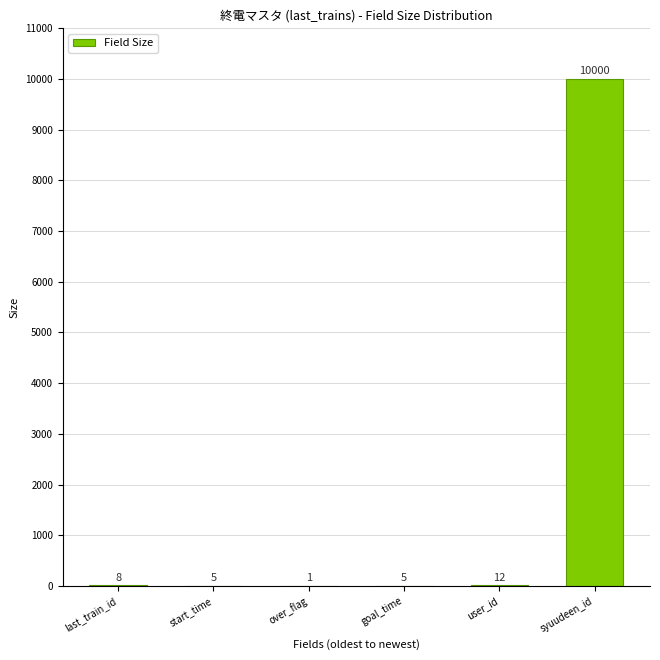

Reading left to right, what are all the values shown in this chart?

last_train_id=8	start_time=5	over_flag=1	goal_time=5	user_id=12	syuudeen_id=10000